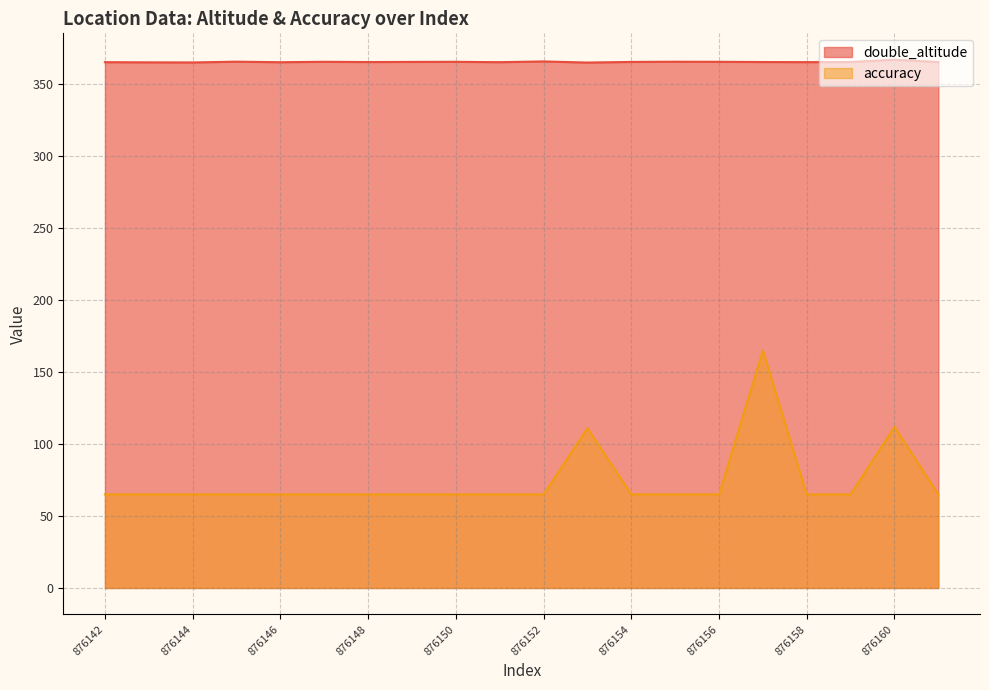

What is the sum of all double_altitude values?

7309.7